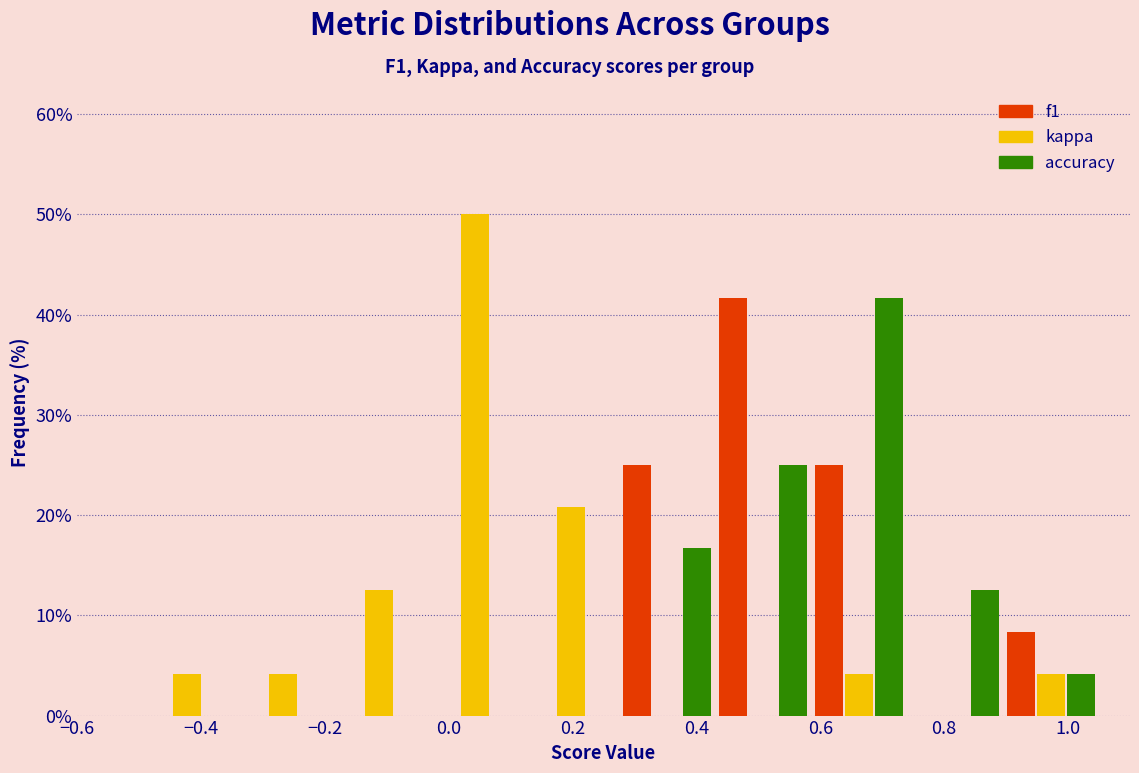

Reading left to right, transcribe this chart: for each range on the x-axis, give the height of each series' bar. Neither the bar edges nor the heights are printed on the chart, so give them approximately, as read against the axes.

-0.500 to -0.345: f1=0	kappa=4	accuracy=0
-0.345 to -0.190: f1=0	kappa=4	accuracy=0
-0.190 to -0.035: f1=0	kappa=13	accuracy=0
-0.035 to 0.120: f1=0	kappa=50	accuracy=0
0.120 to 0.275: f1=0	kappa=21	accuracy=0
0.275 to 0.430: f1=25	kappa=0	accuracy=17
0.430 to 0.585: f1=42	kappa=0	accuracy=25
0.585 to 0.740: f1=25	kappa=4	accuracy=42
0.740 to 0.895: f1=0	kappa=0	accuracy=13
0.895 to 1.050: f1=8	kappa=4	accuracy=4